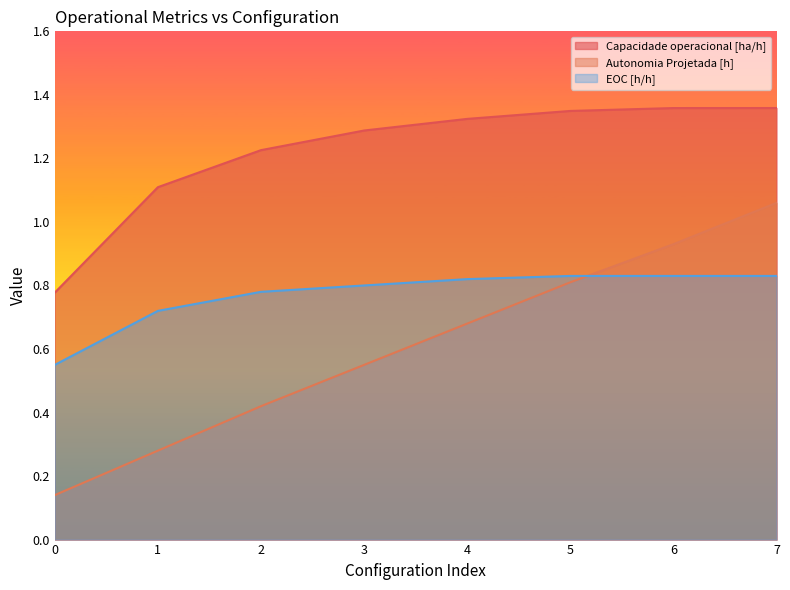

What is the maximum value shown in the chart?

1.4